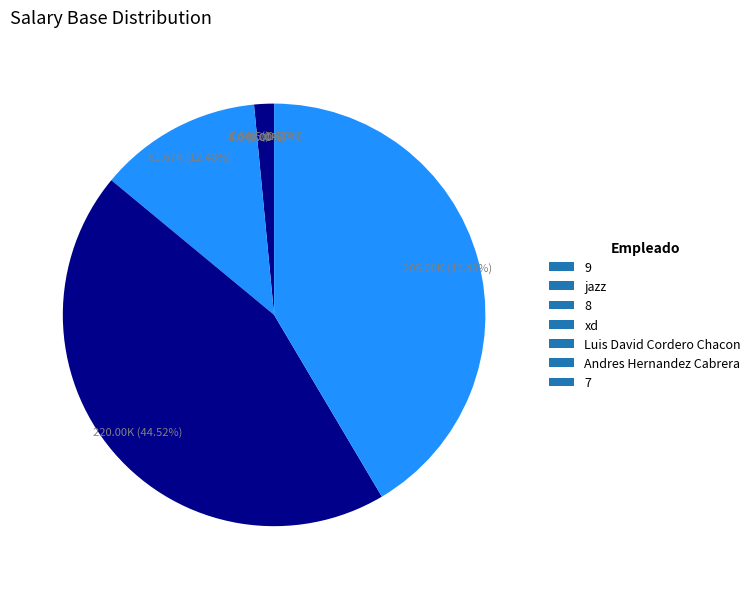

How many slices are in this pie chart?

7